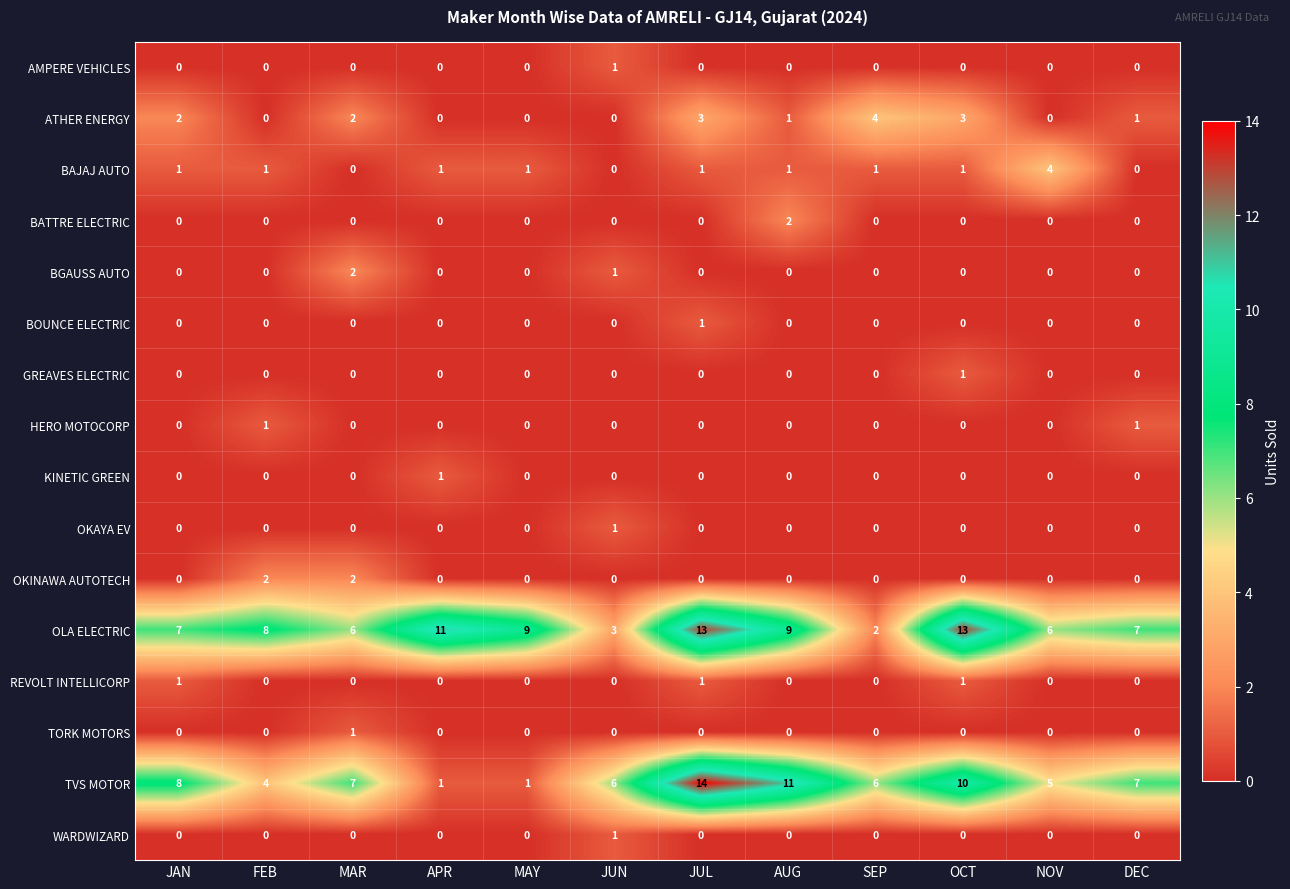

Is it true that WARDWIZARD equals 0 at FEB?

True